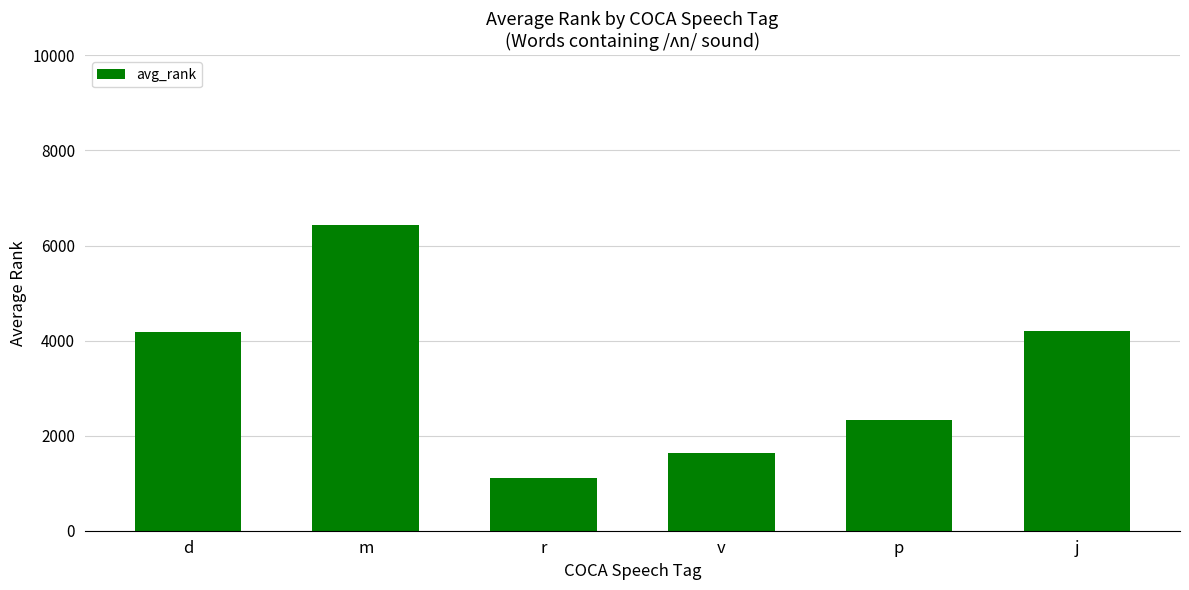

At which category does the chart reach its minimum across all series?

r